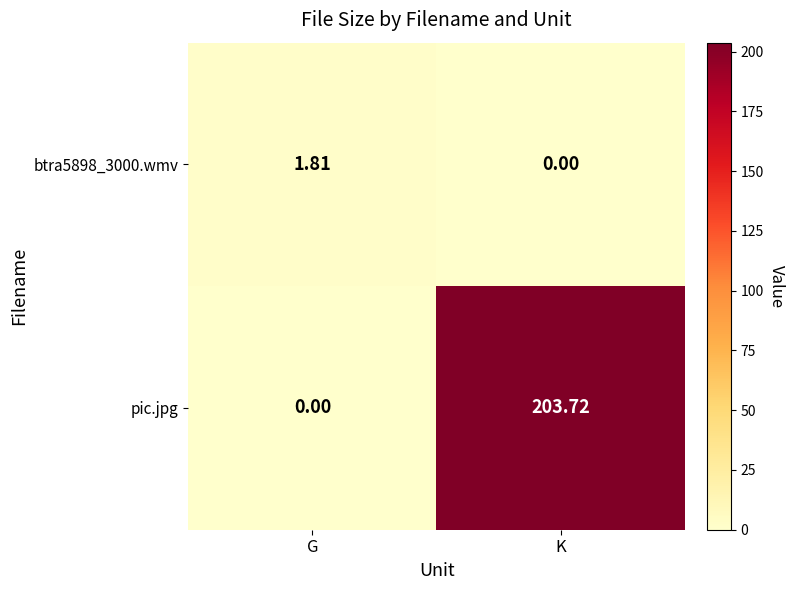

Where is btra5898_3000.wmv nearest to the value 0?

K